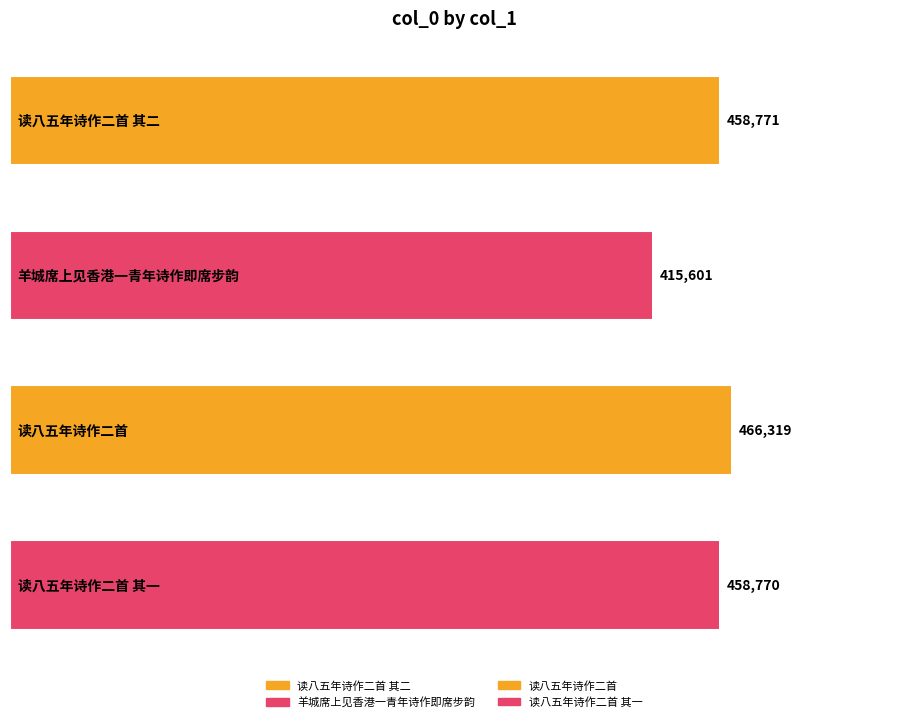

Between 读八五年诗作二首 其二 and 读八五年诗作二首 其一, which is larger?

读八五年诗作二首 其二